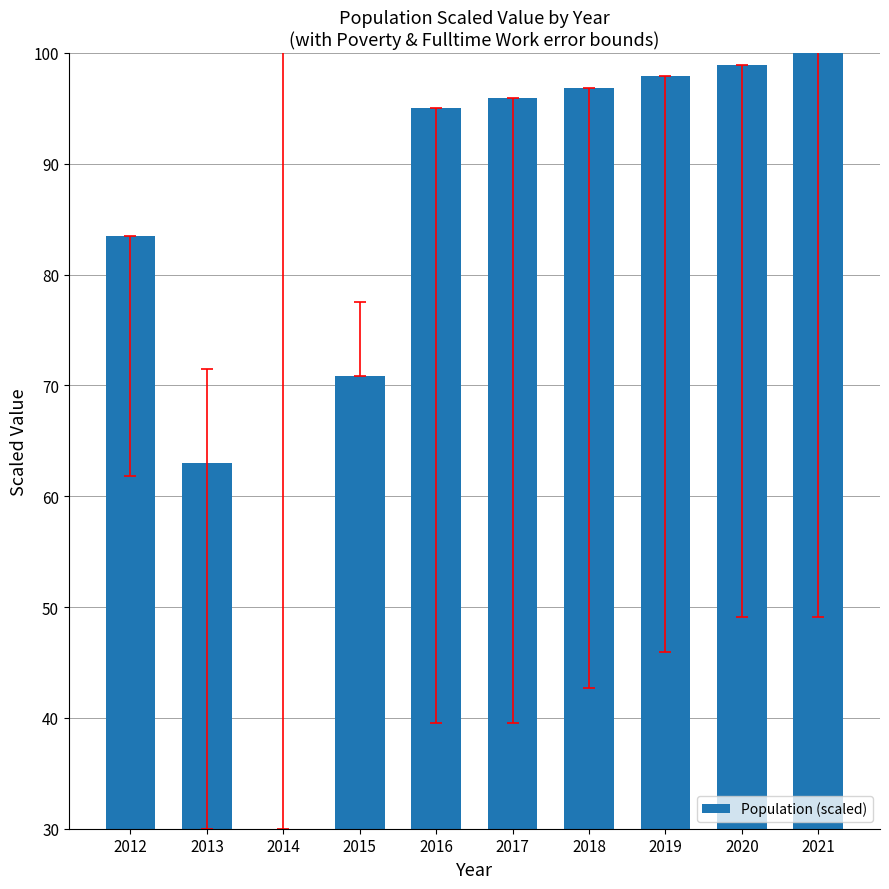

Read the value at 2013.

63.0